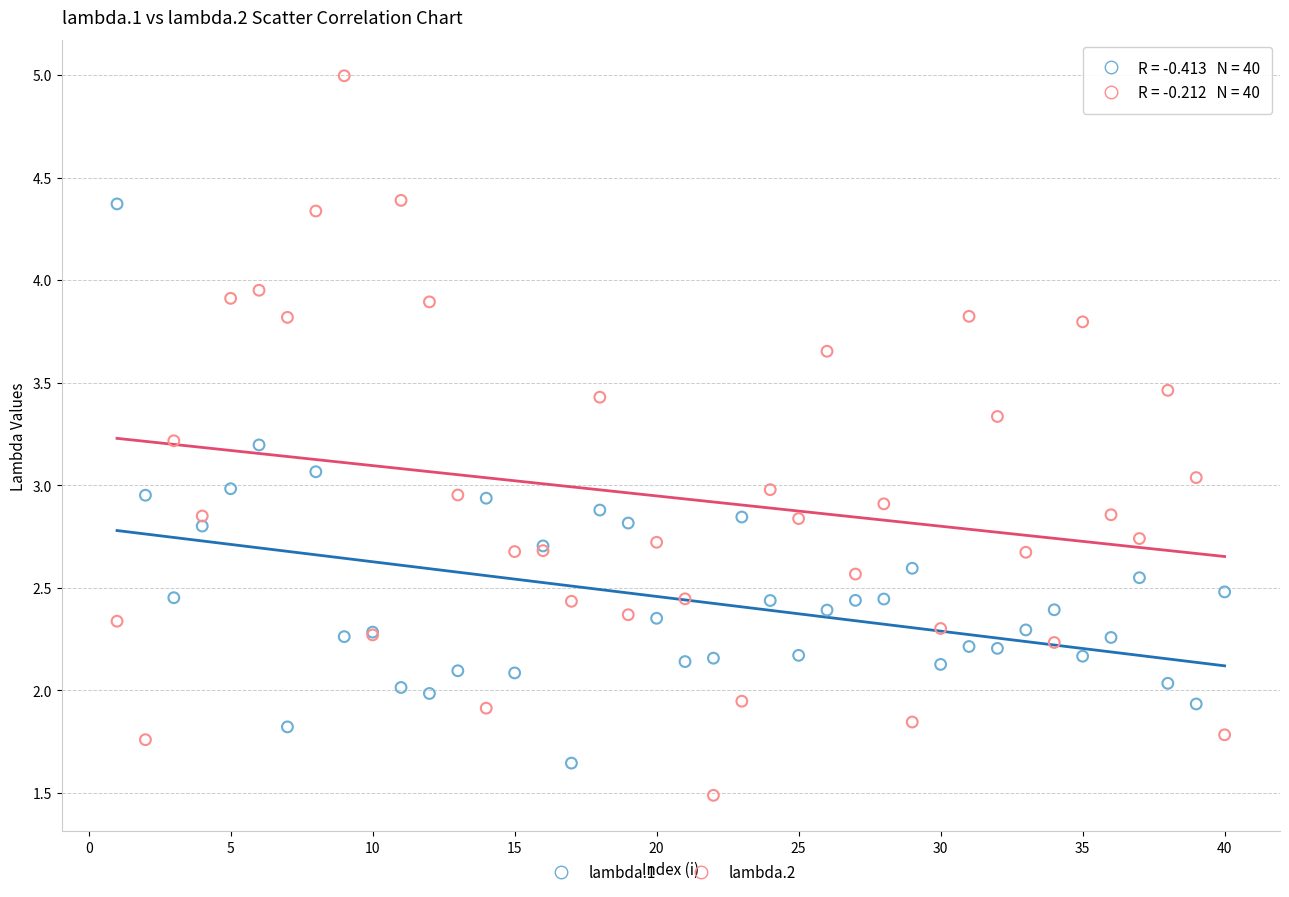

Which series reaches the minimum Y coordinate?

lambda.2